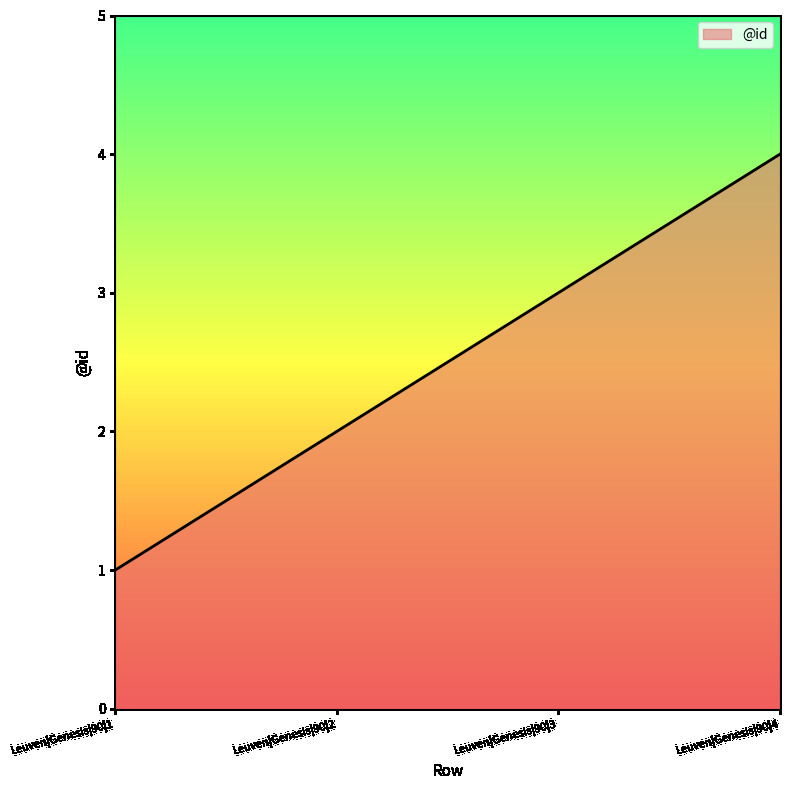

How many values are between 2 and 4?

3